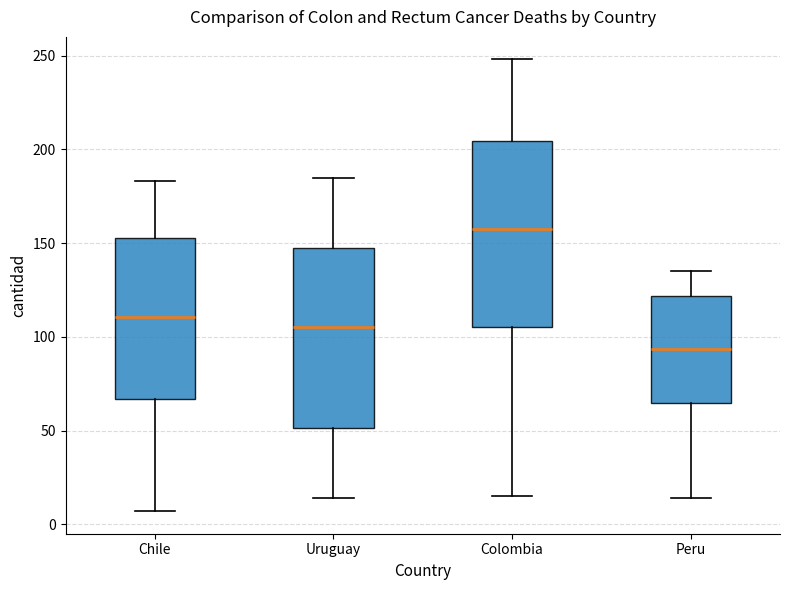

Where is the upper edge of the box for Uruguay on the y-axis? The values are not printed on the chart, so give them approximately, as read against the axis.

145